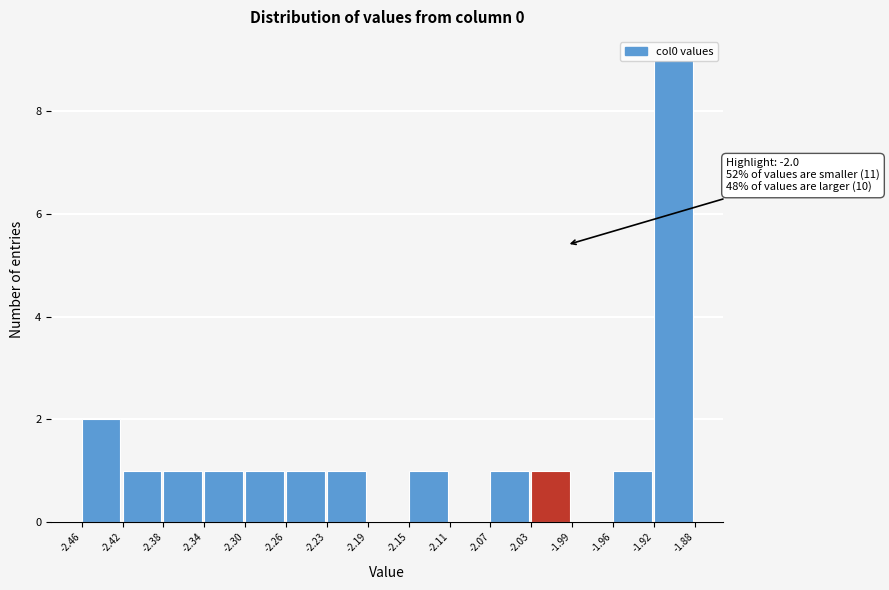

Over which range of the x-axis is the bar tallest?

-1.92 to -1.88